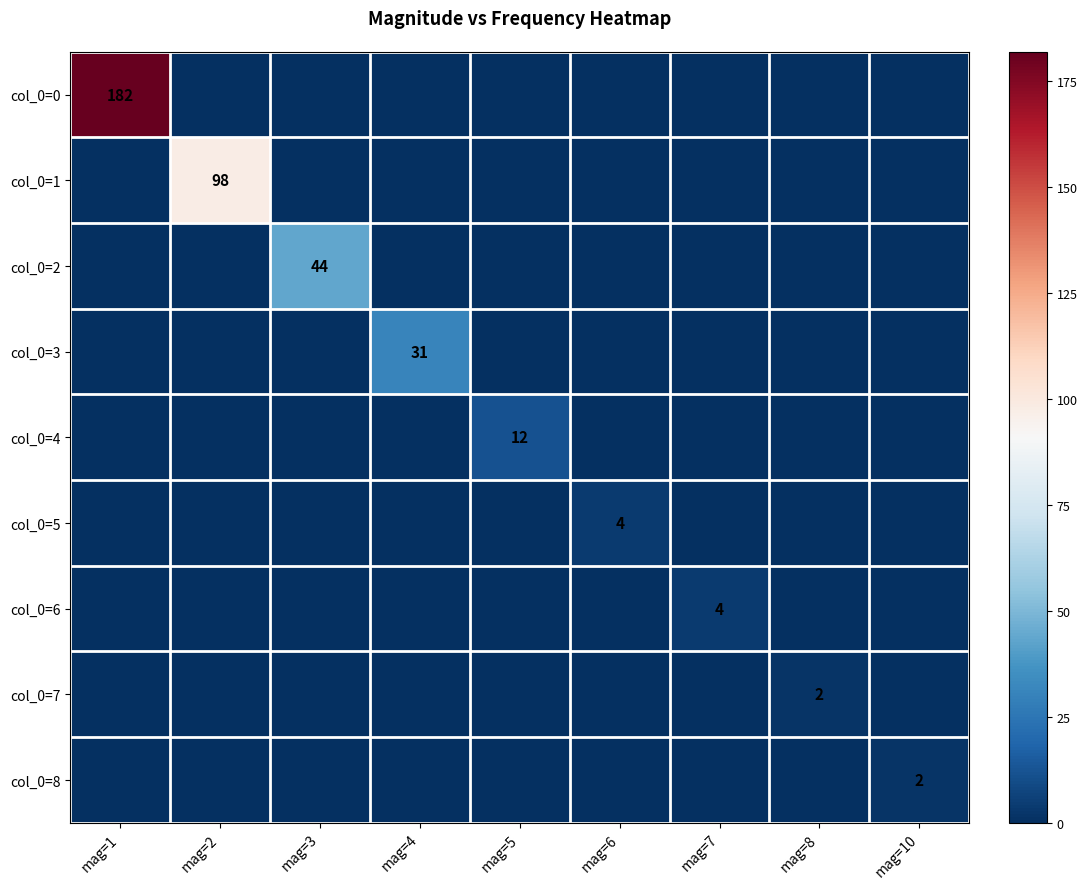

The col_0=5 series shows 0 at mag=1. True or false?

True